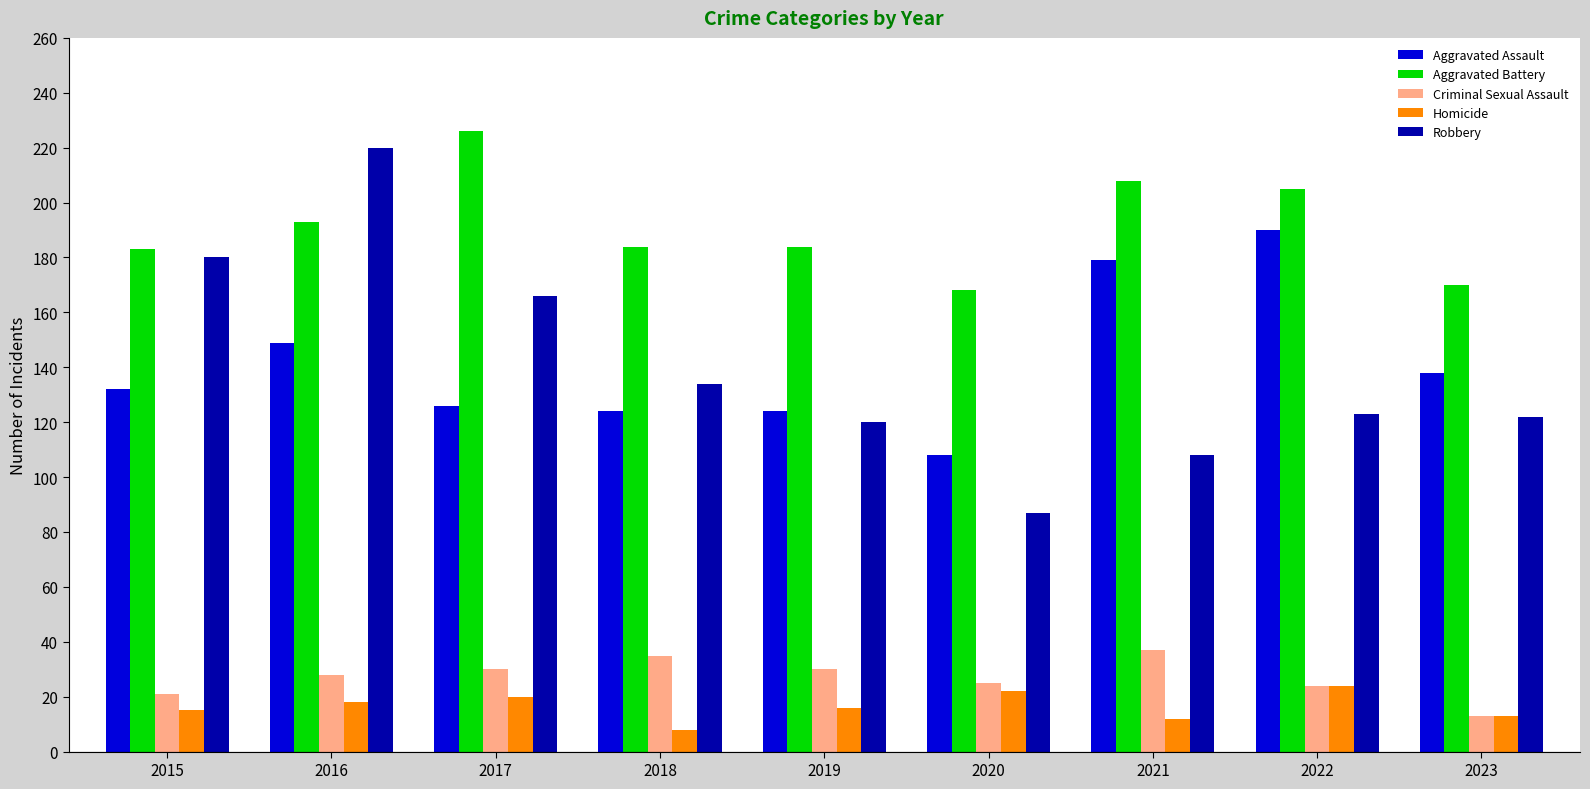

What is the value of the Robbery bar at the 6th from the left?

87